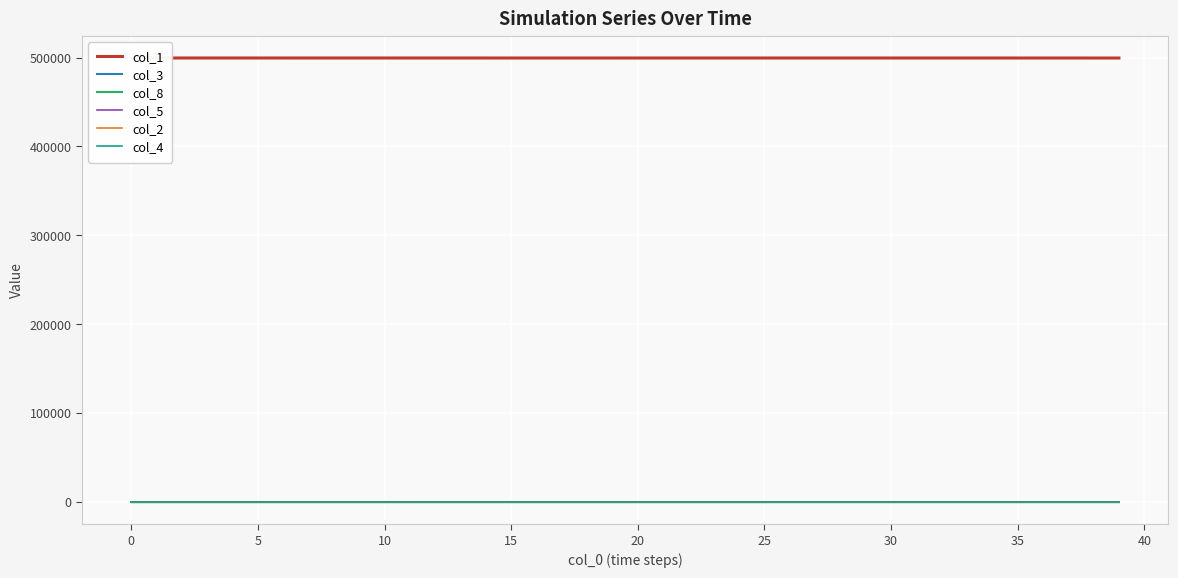

Between 37 and 11, which is larger?

11